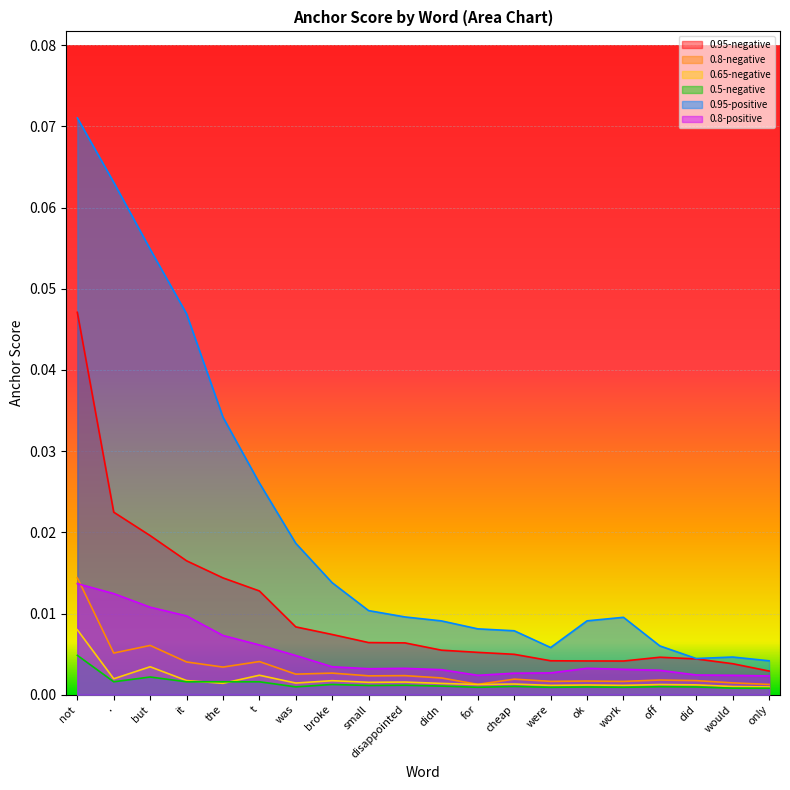

True or false: 0.65-negative and 0.95-positive cross at least once.

False